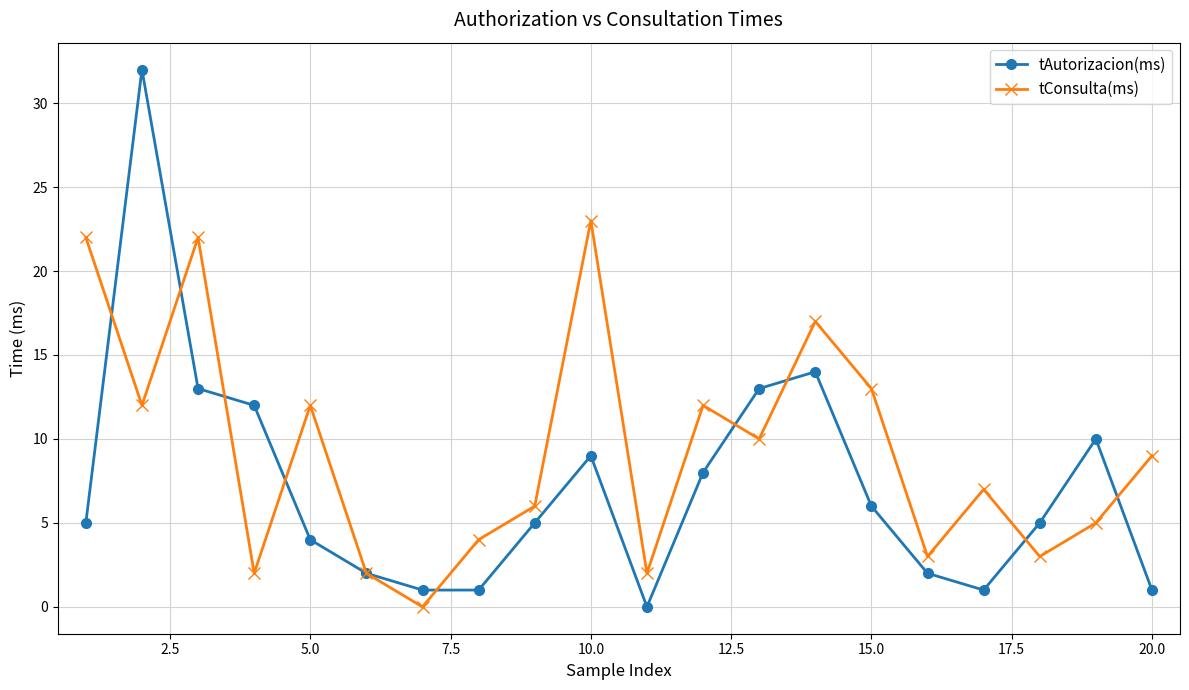

Which series has the widest spread of values?

tAutorizacion(ms)